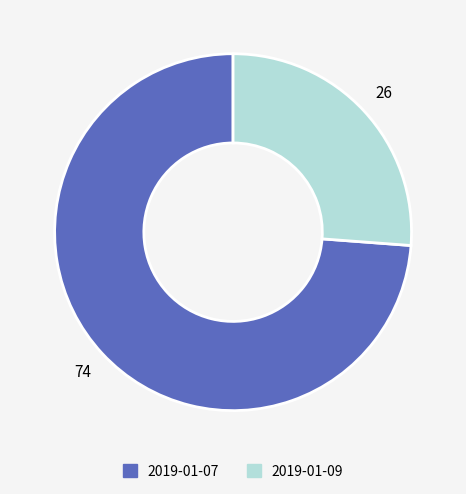

Is the sum of 2019-01-09 and 2019-01-07 greater than half?

Yes